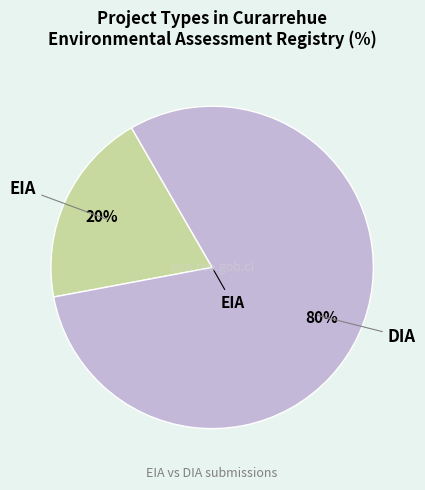

To the nearest percent, what is the average slice percentage?

50%